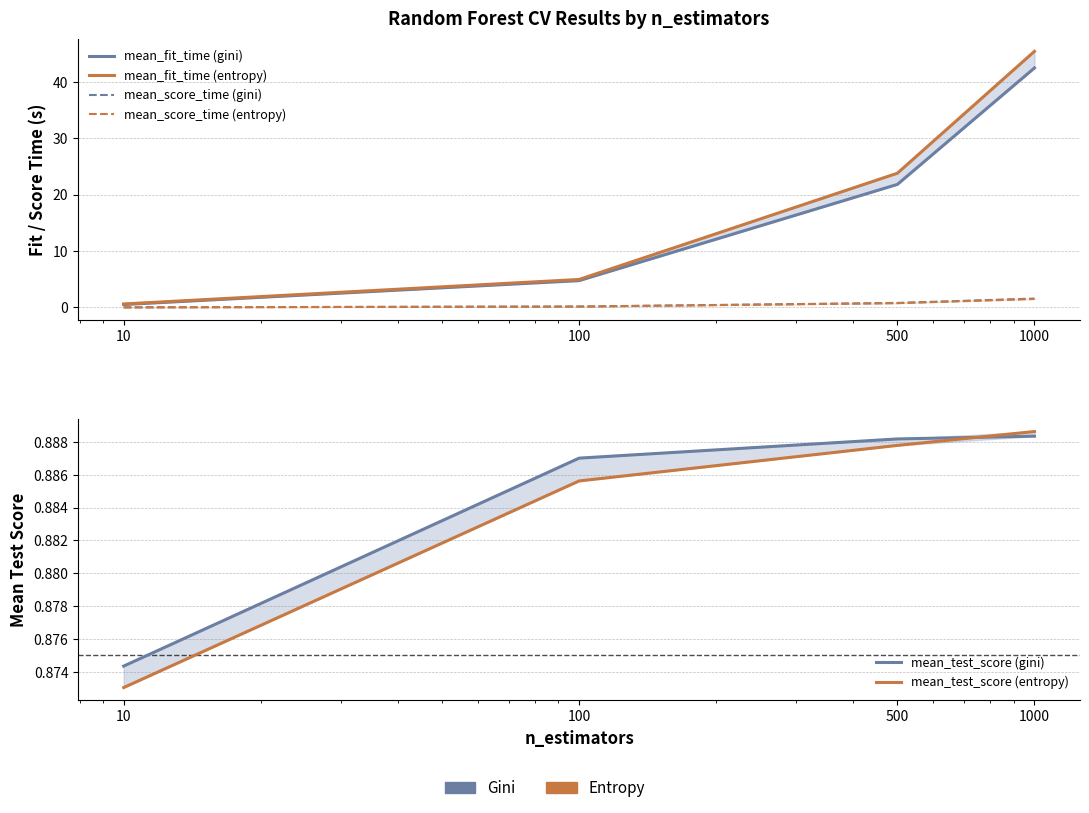

True or false: mean_score_time (entropy) has a value of 0.1 at 100.

False